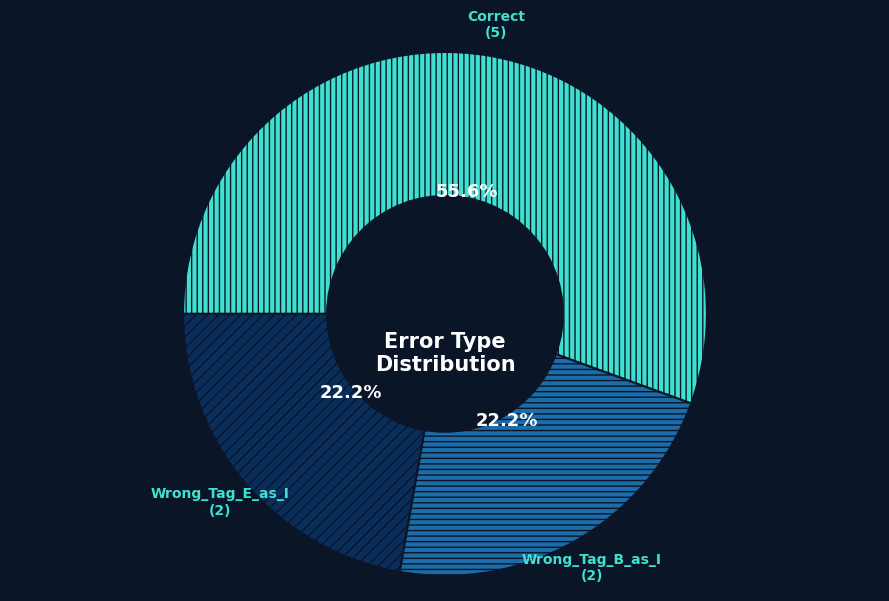

Does Wrong_Tag_B_as_I represent more than half of the total?

No